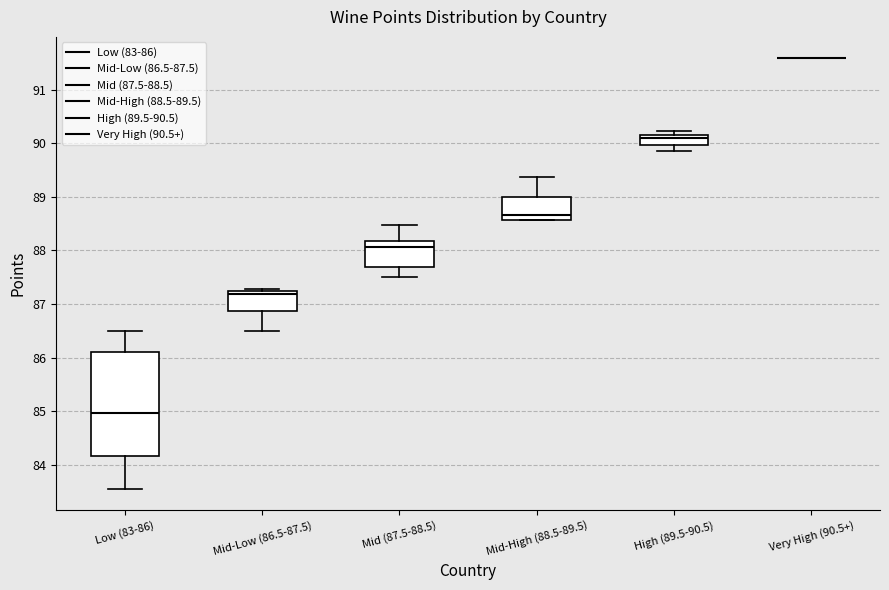

Reading left to right, transcribe this box plot: for each box, give where its median line is, the range the box spans, and where its two whiskers end, as read against the y-axis. The values are not printed on the chart, so give them approximately, as read against the axis.

Low (83-86): median 85.0, box 84.2 to 86.1, whiskers 83.6 to 86.5
Mid-Low (86.5-87.5): median 87.2 (just below the box's upper edge), box 86.9 to 87.2, whiskers 86.5 to 87.3
Mid (87.5-88.5): median 88.1, box 87.7 to 88.2, whiskers 87.5 to 88.5
Mid-High (88.5-89.5): median 88.7, box 88.6 to 89.0, whiskers 88.6 to 89.4
High (89.5-90.5): median 90.1, box 90.0 to 90.2, whiskers 89.9 to 90.2 (just above the box's upper edge)
Very High (90.5+): box collapsed to a line at 91.6, whiskers 91.6 to 91.6